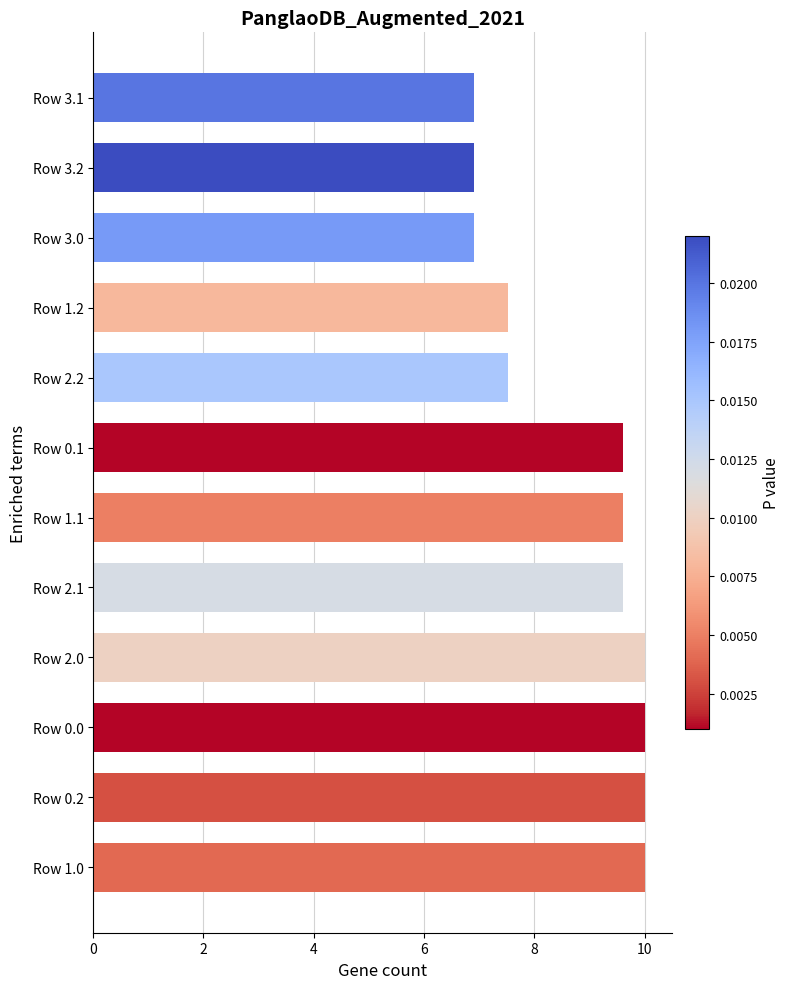

Reading bottom to top, extract all data points from this chart.

10.0	10.0	10.0	10.0	9.6	9.6	9.6	7.5	7.5	6.9	6.9	6.9